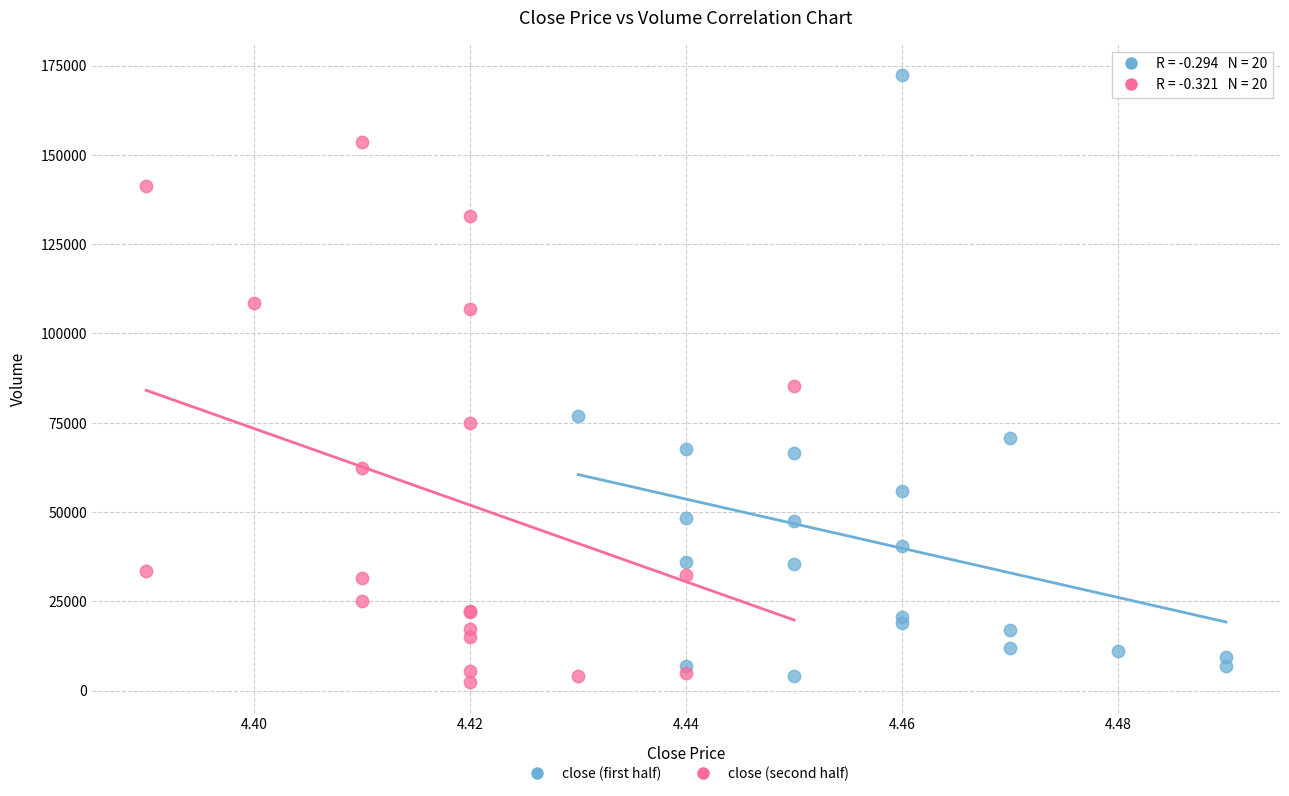

Which series reaches the maximum Y coordinate?

close (first half)